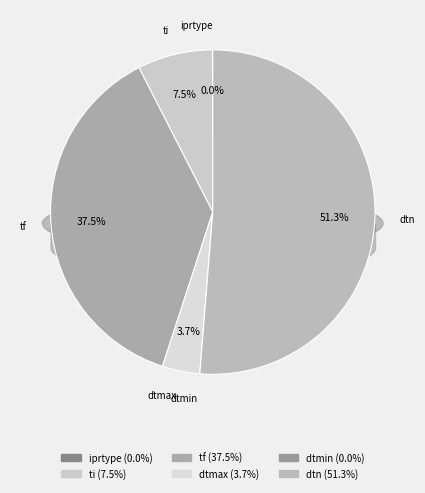

How many segments does this pie chart have?

6